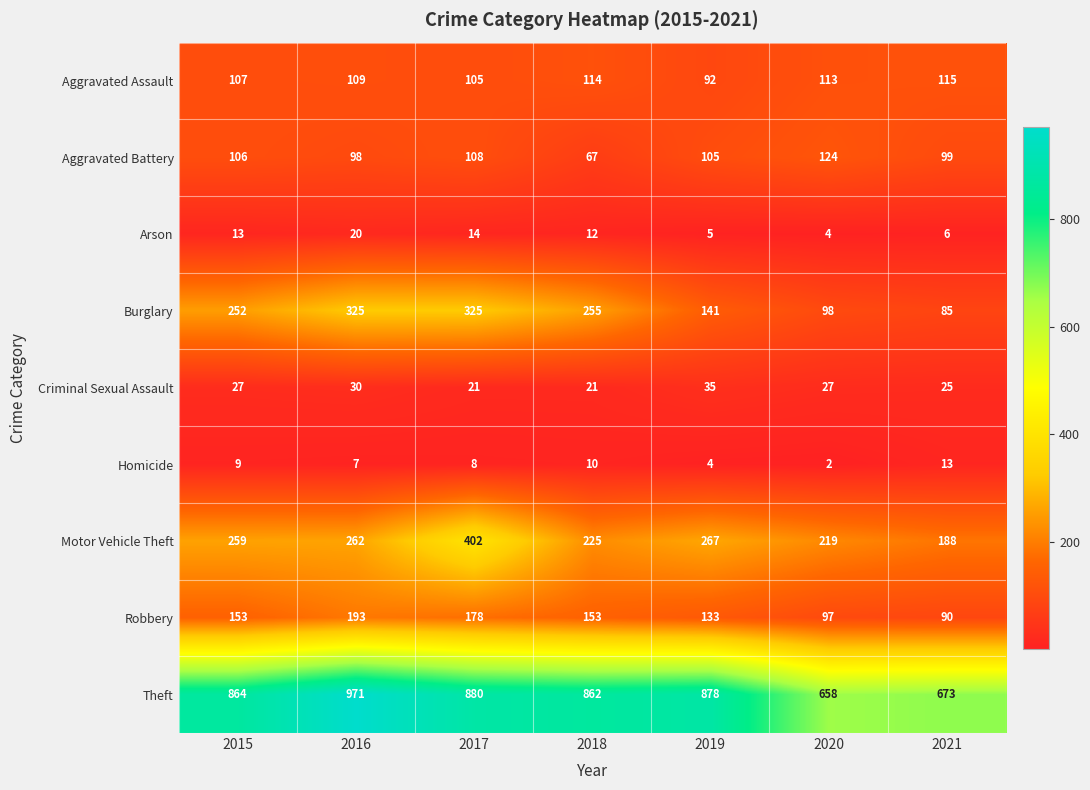

Rank the series by their maximum value, from lowest to highest.

Homicide, Arson, Criminal Sexual Assault, Aggravated Assault, Aggravated Battery, Robbery, Burglary, Motor Vehicle Theft, Theft